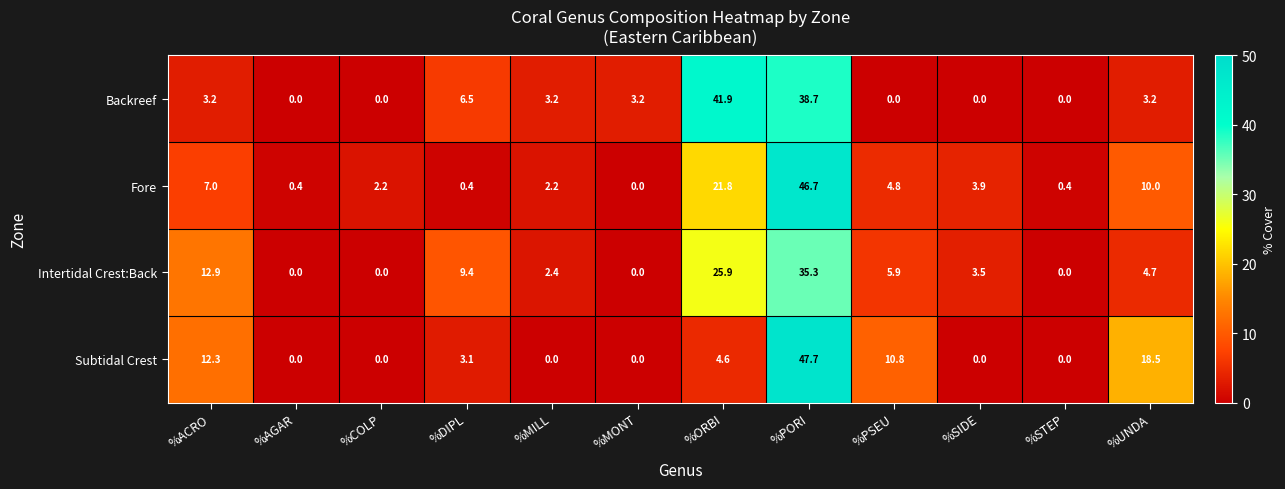

Count the number of categories in the chart.

12